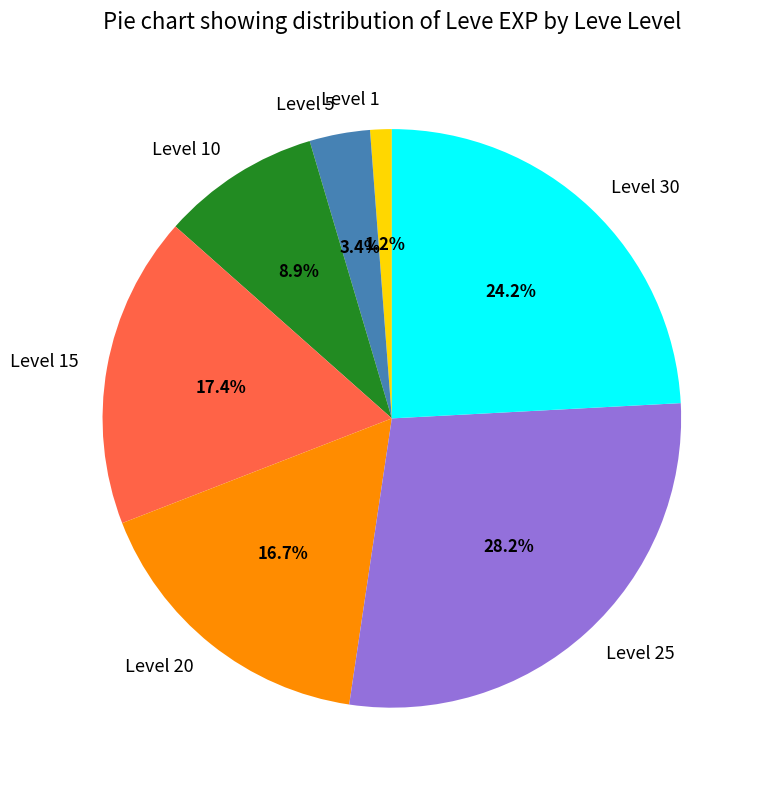

What is the smallest slice in the pie chart?

Level 1